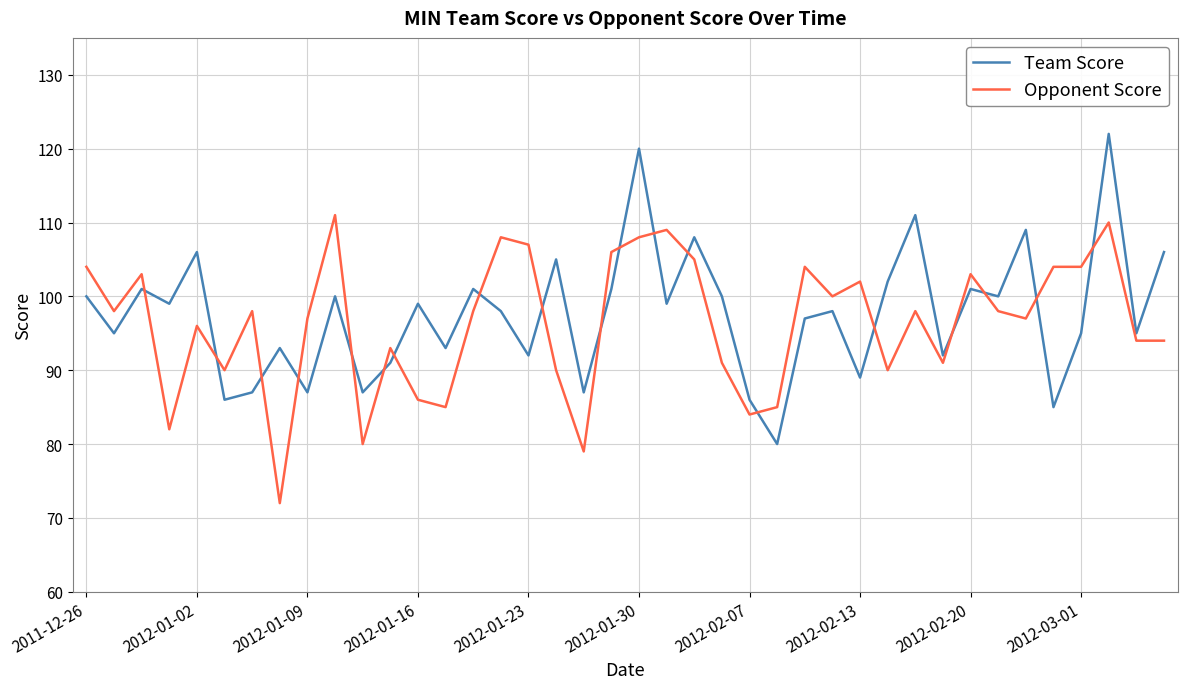

What is the difference between the maximum and minimum values in the Team Score series?

42